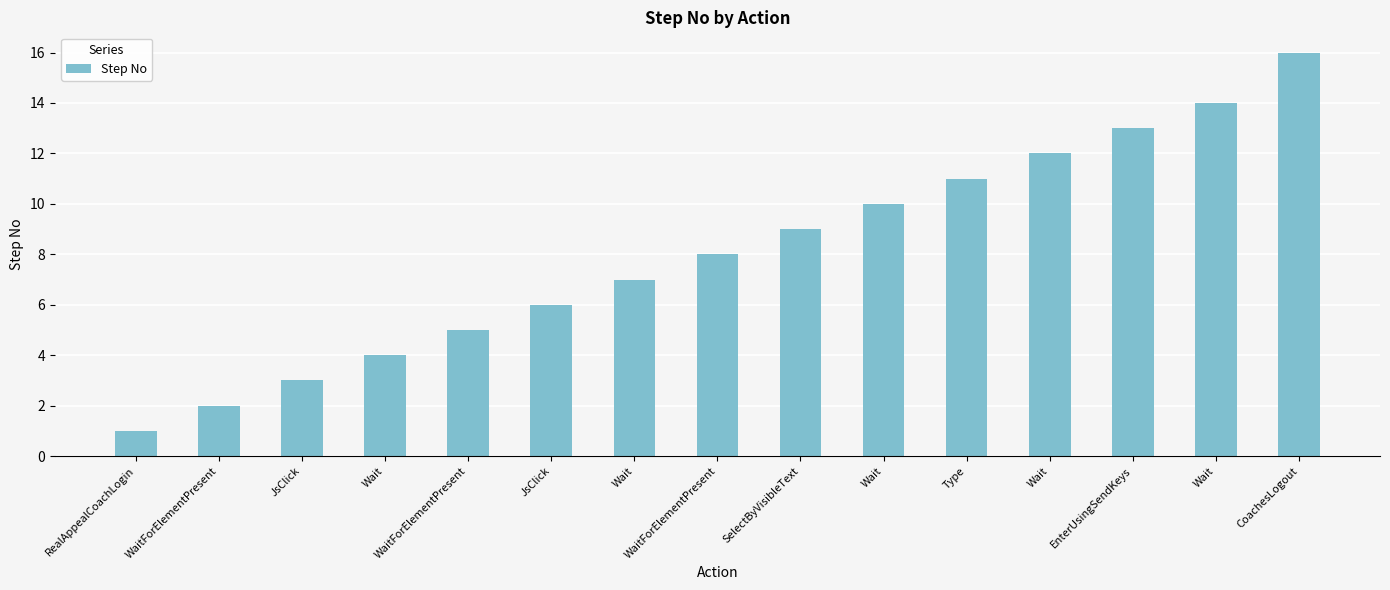

How many data points does each series have?

15